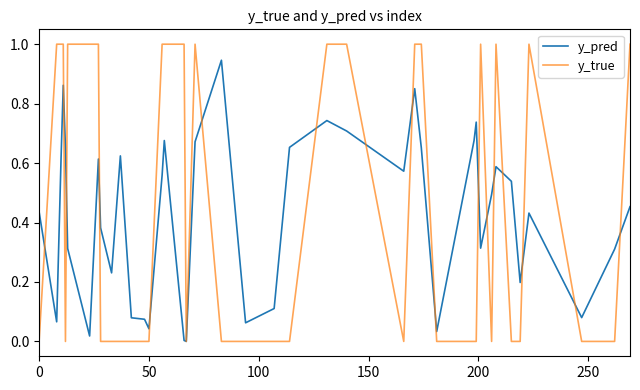

What is the highest value of the y_true series?

1.0